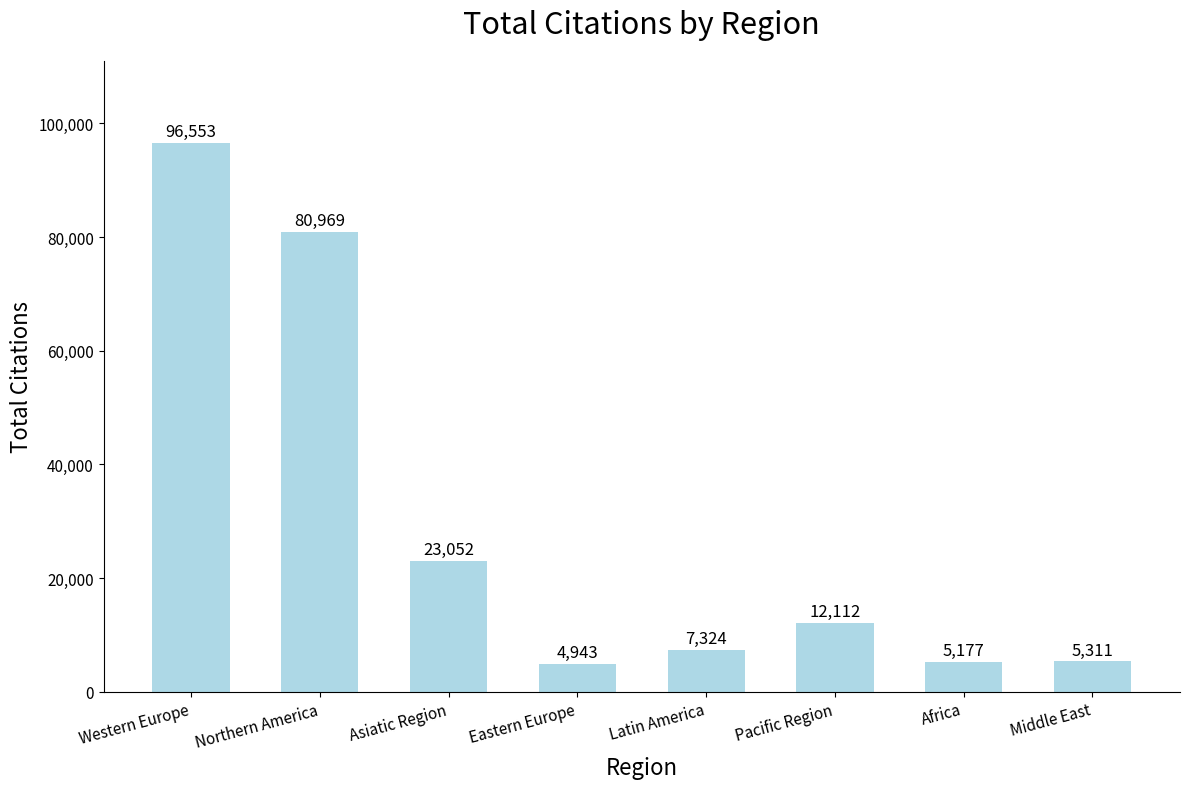

Reading right to left, transcribe all the data shown in this chart.

5311	5177	12112	7324	4943	23052	80969	96553